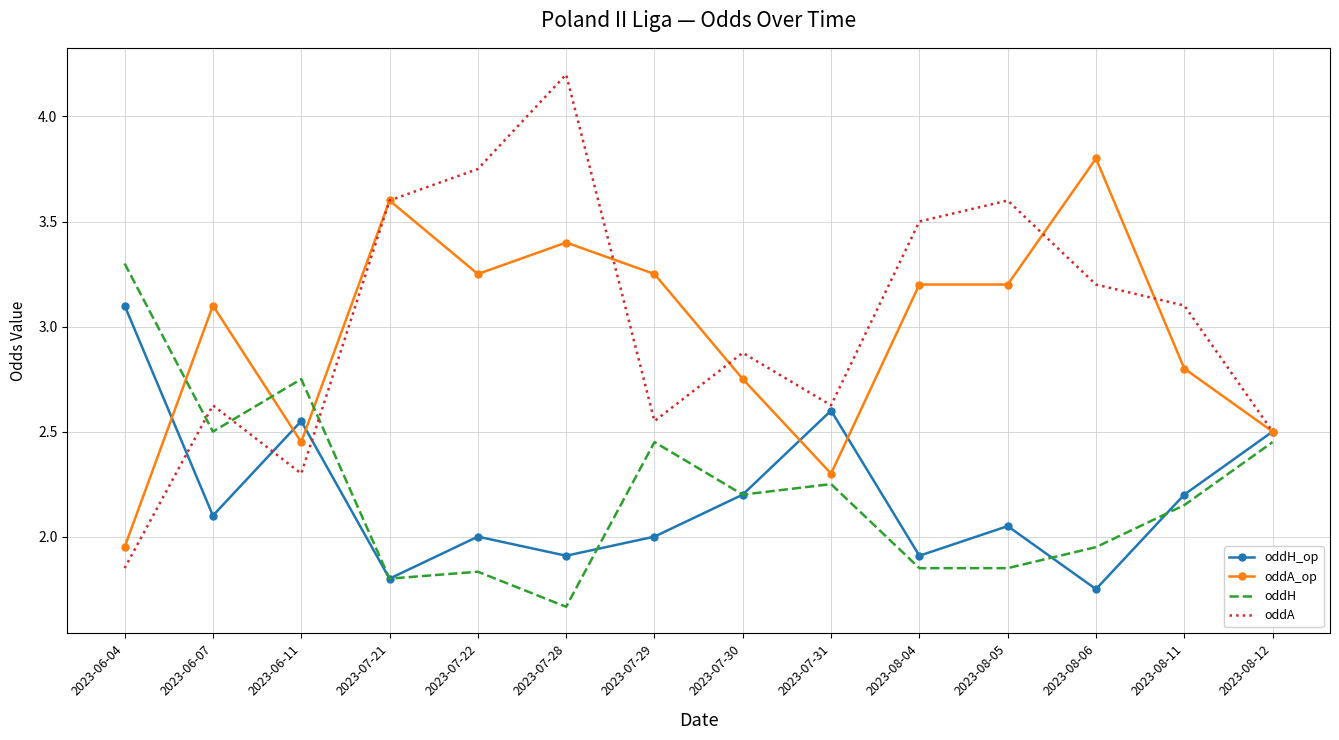

Where is the first local maximum for oddH_op?

2023-06-11